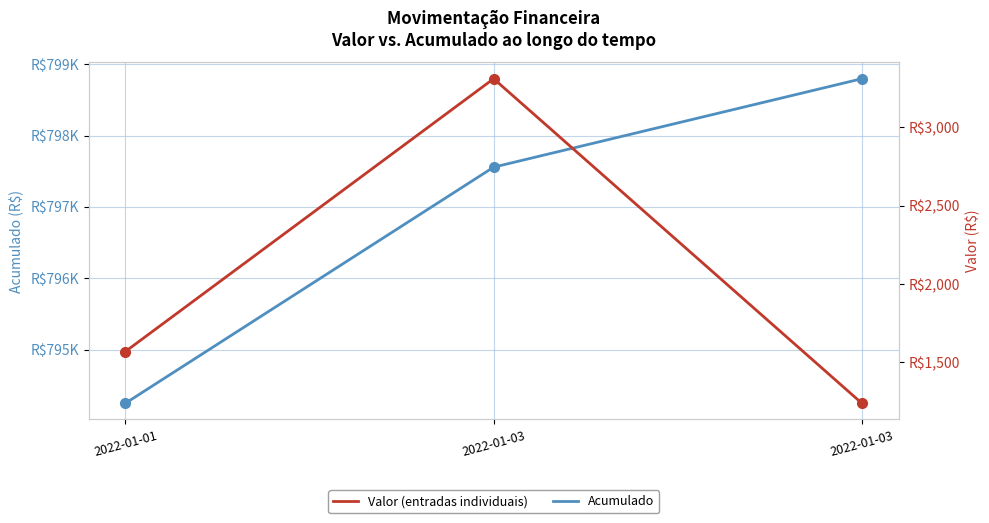

Is it true that Acumulado equals 797557 at 2022-01-03?

True